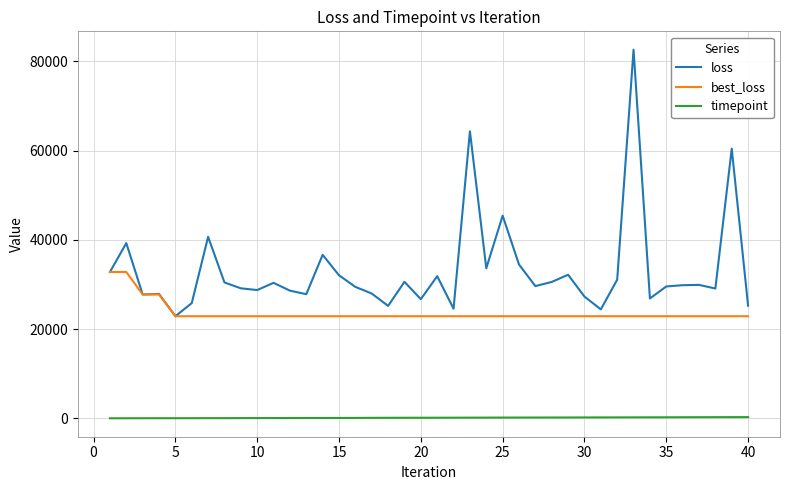

True or false: timepoint and loss cross at least once.

False